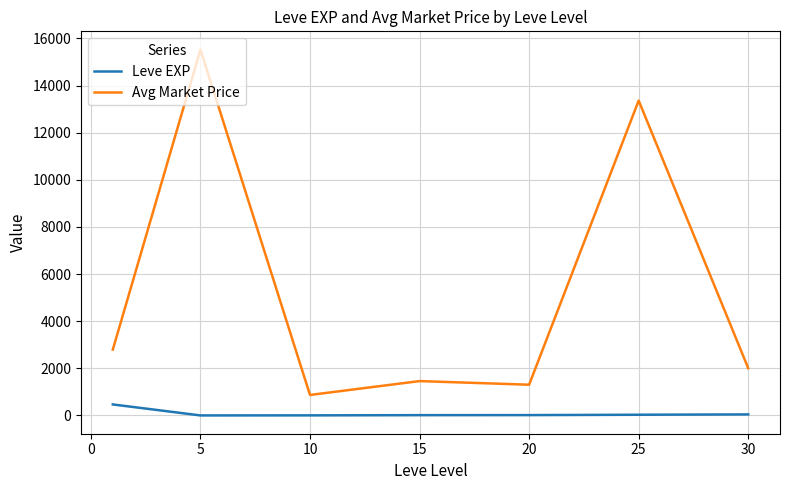

Does the chart display data point markers on the line(s)?

No